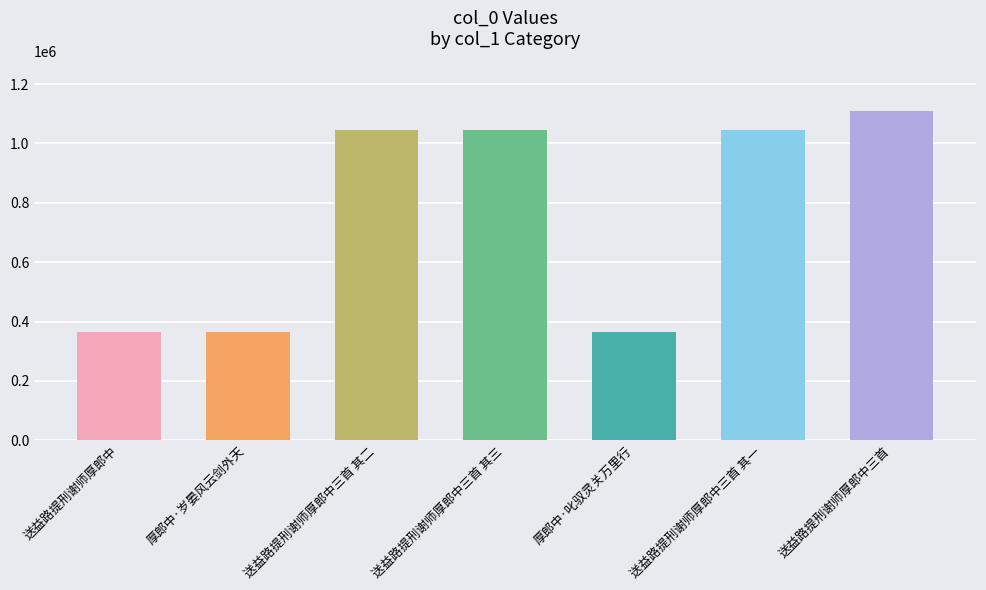

What is the approximate value at 送益路提刑谢师厚郎中三首 其一?

1046656